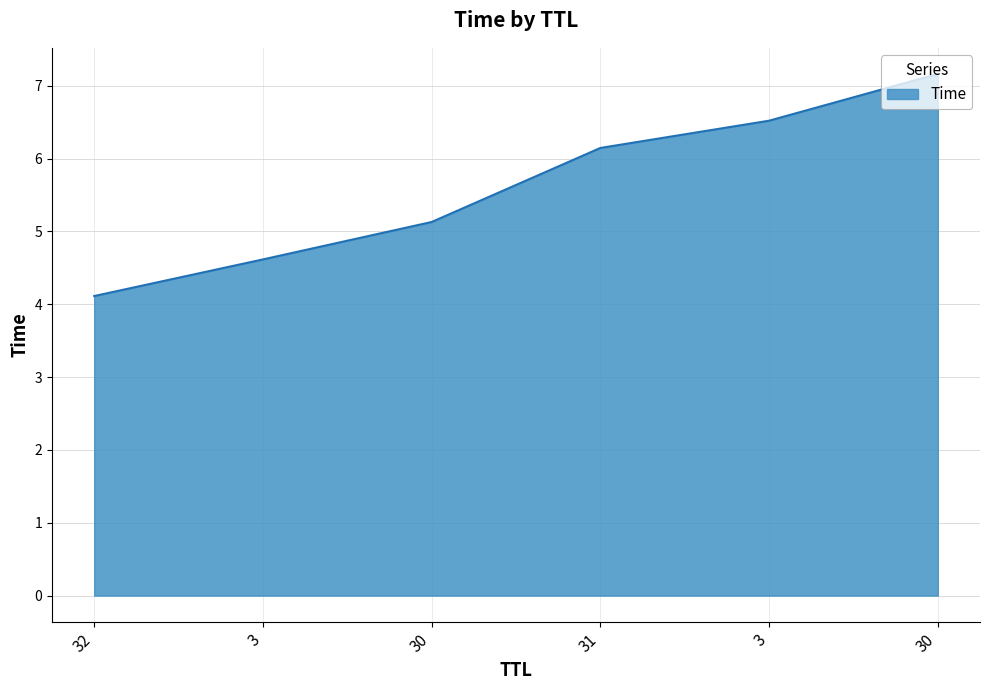

The chart shows a value of 8.5 at 3. True or false?

False